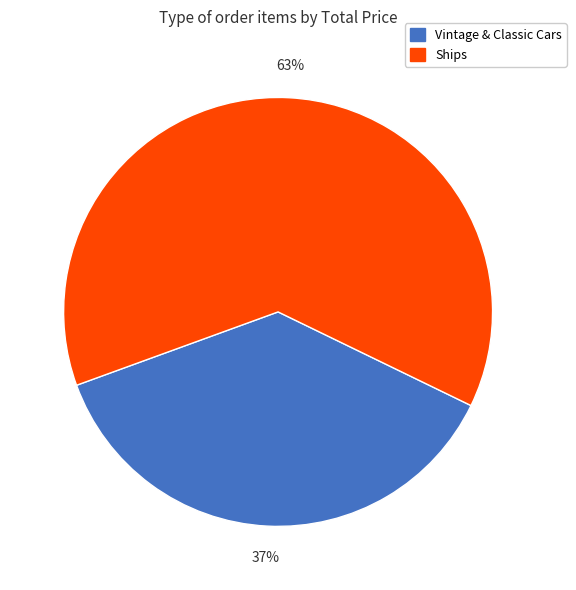

Is Ships the majority of the pie?

Yes